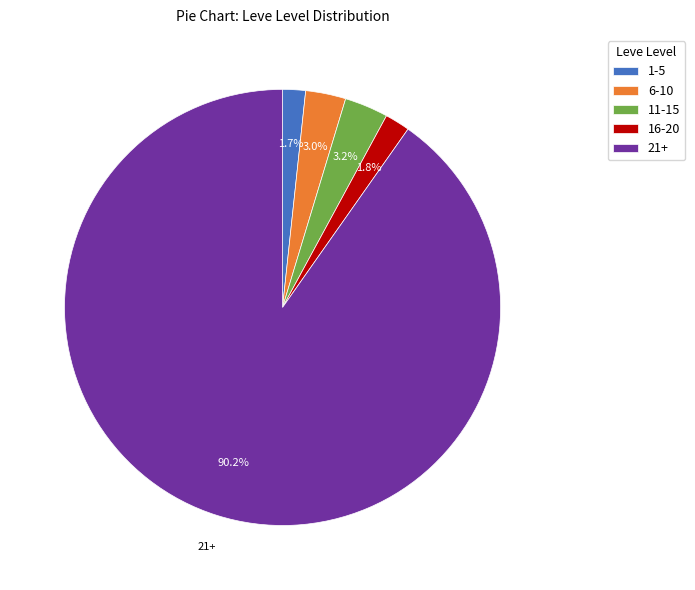

Combined, do 16-20 and 6-10 account for over 50%?

No